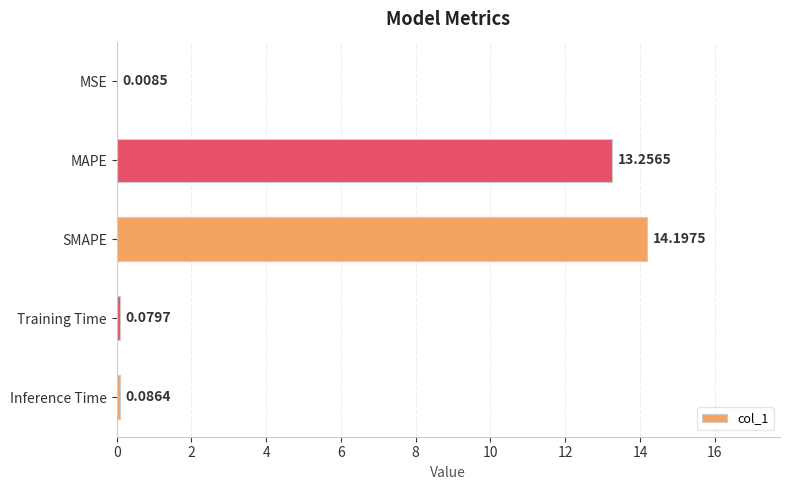

Where is the data nearest to the value 7?

MAPE